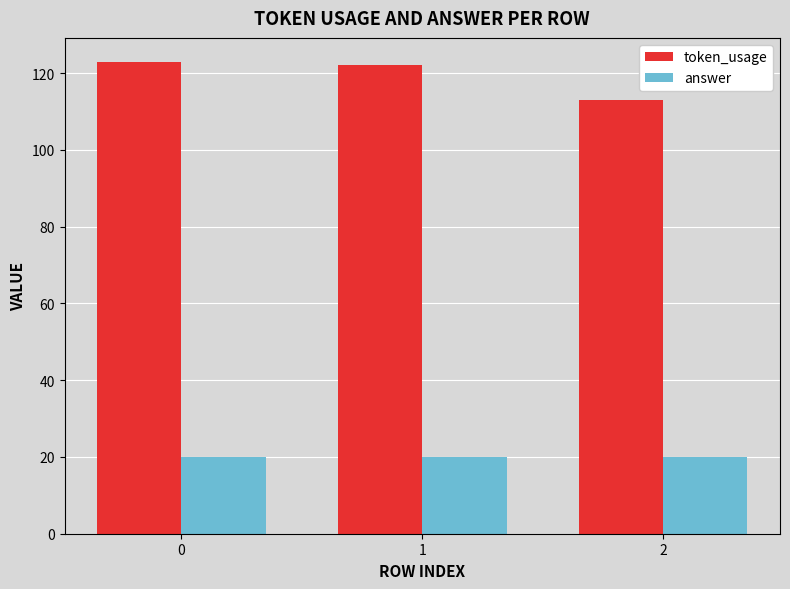

What is the smallest value displayed?

20